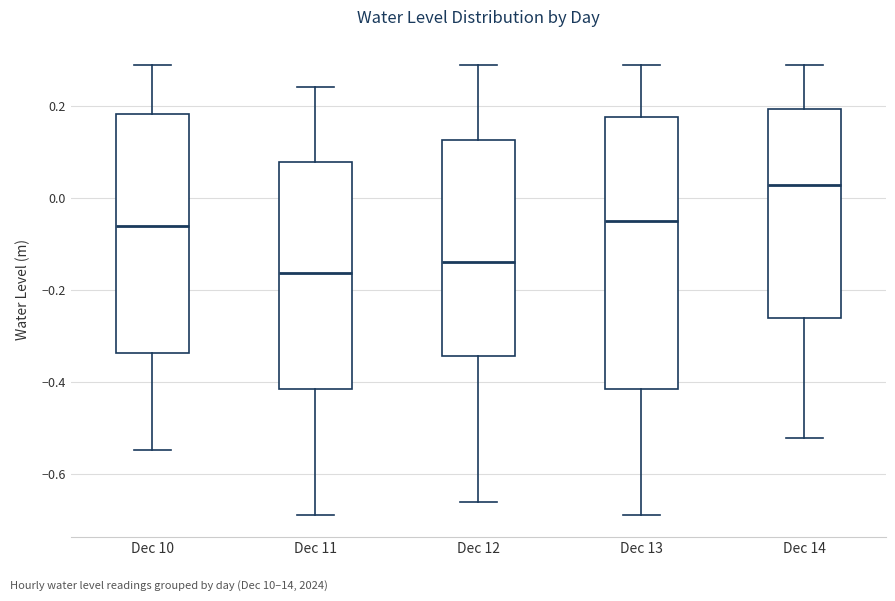

Where does the median line of the box for Dec 13 sit on the y-axis? The values are not printed on the chart, so give them approximately, as read against the axis.

-0.06